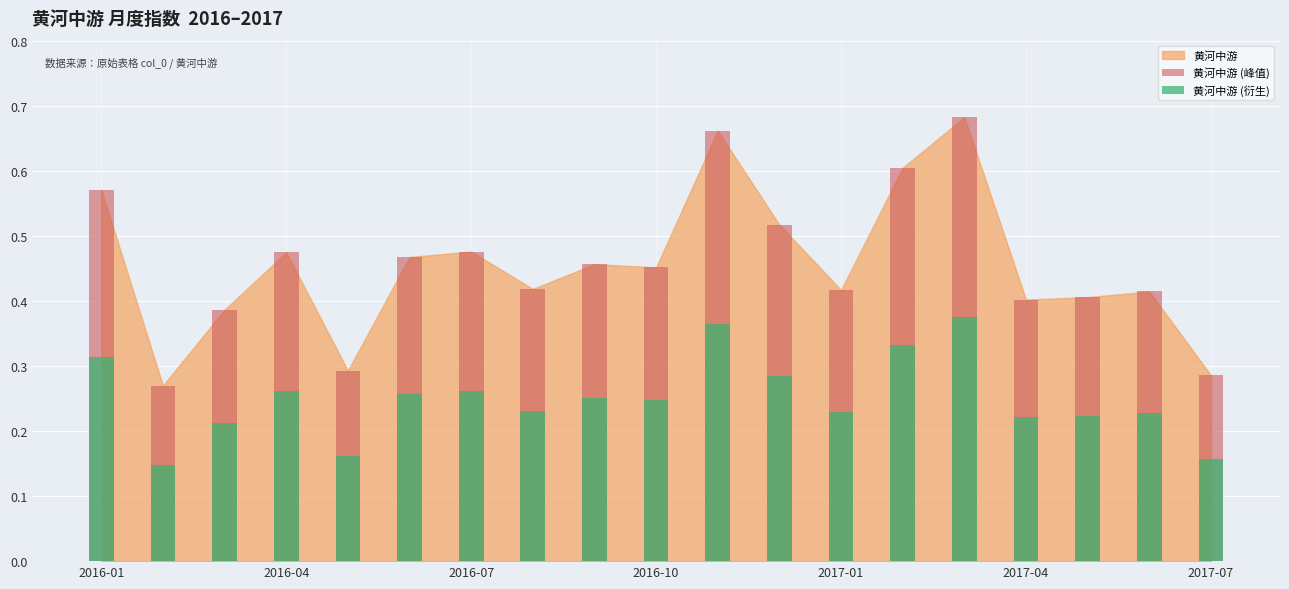

Which series has the largest total across all categories?

黄河中游 (峰值)